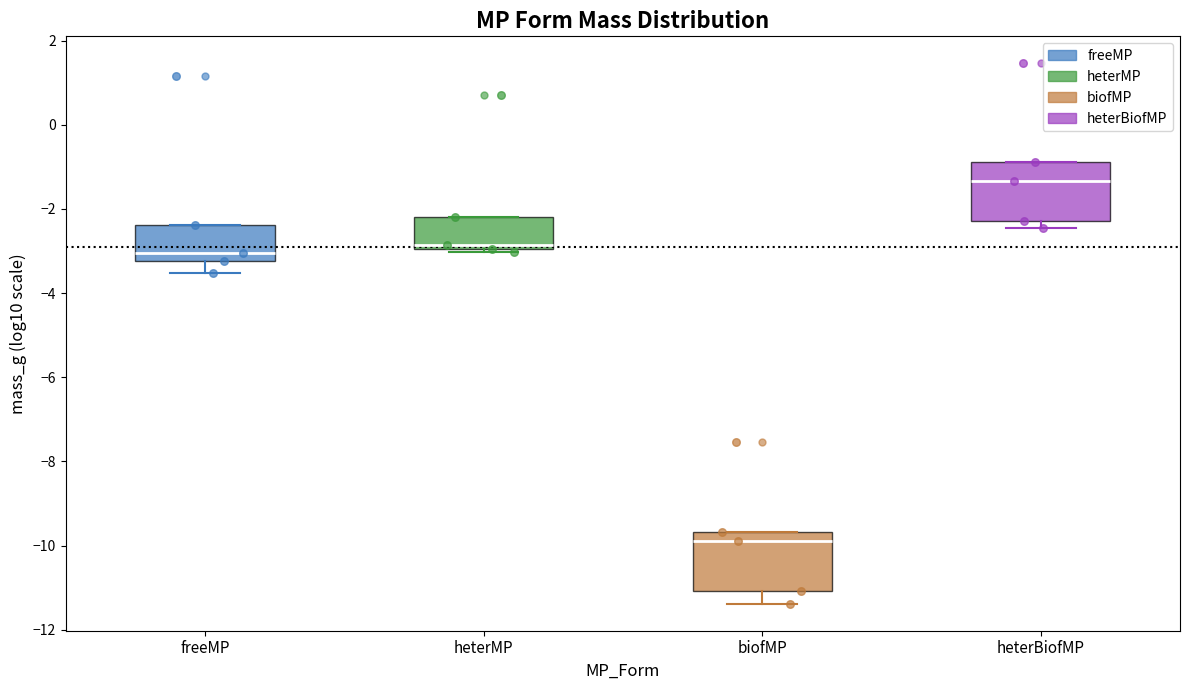

Which box has the highest median line?

heterBiofMP